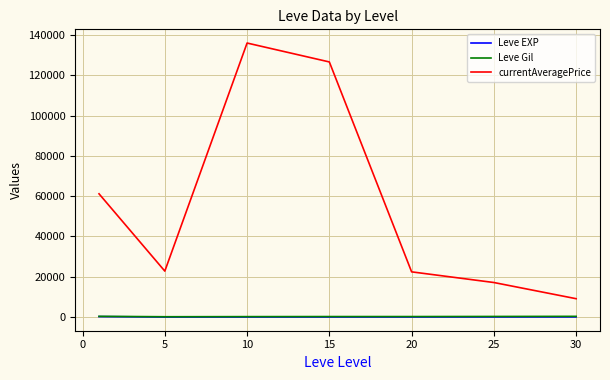

What is the greatest value displayed?

135967.6